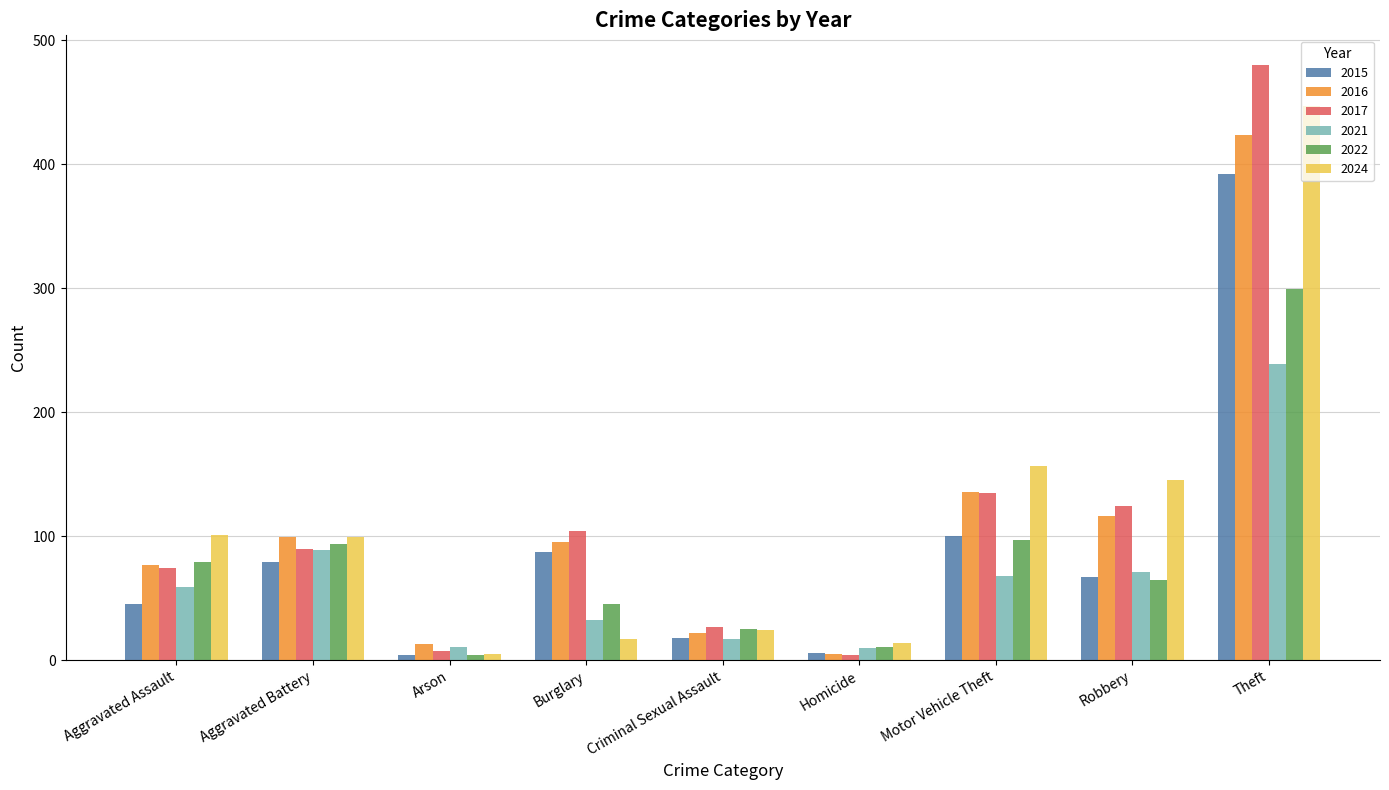

What is the maximum value shown in the chart?

480